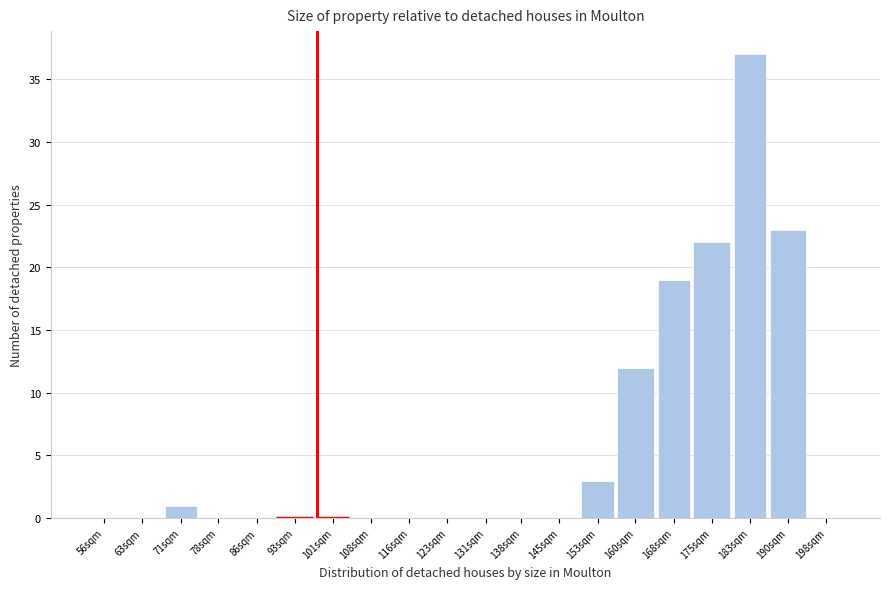

Reading right to left, what are all the values shown in this chart?

198sqm=0	190sqm=23	183sqm=37	175sqm=22	168sqm=19	160sqm=12	153sqm=3	145sqm=0	138sqm=0	131sqm=0	123sqm=0	116sqm=0	108sqm=0	101sqm=0	93sqm=0	86sqm=0	78sqm=0	71sqm=1	63sqm=0	56sqm=0